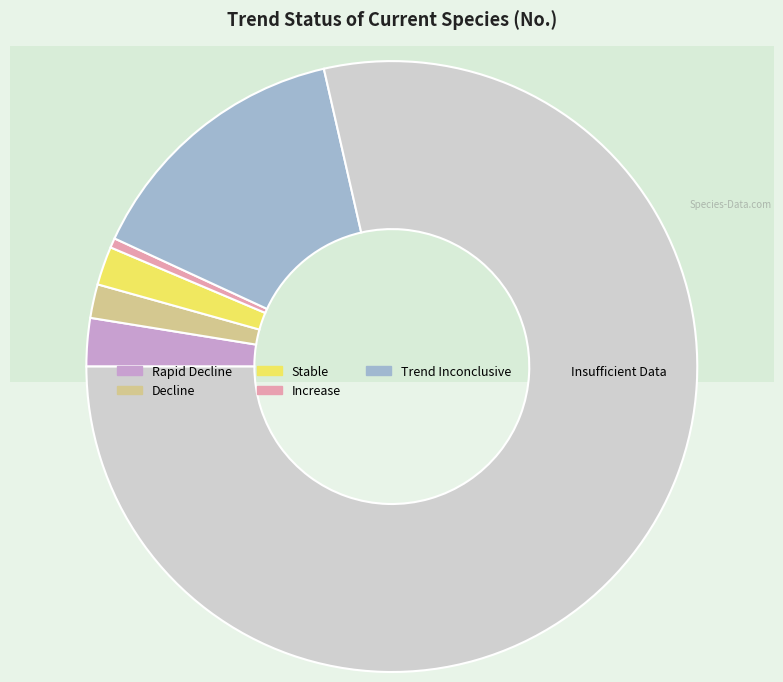

True or false: Stable accounts for 2% of the total.

True